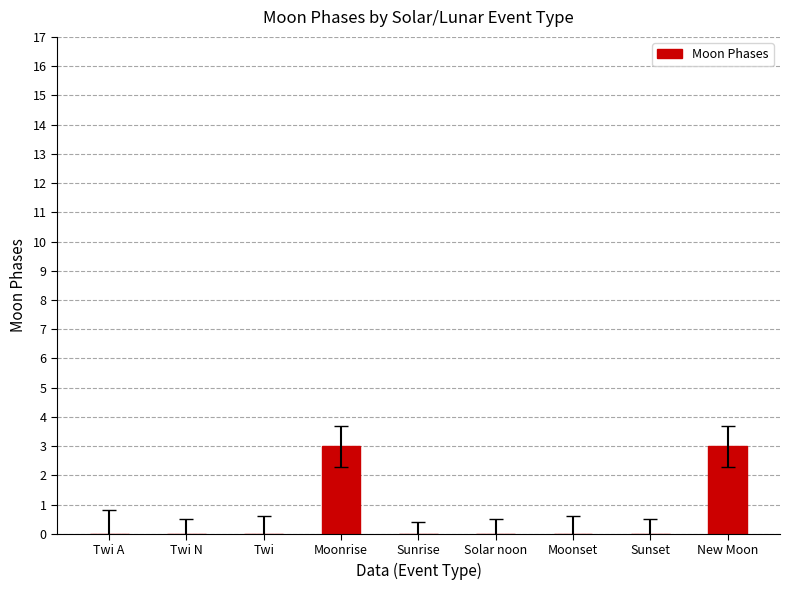

Reading left to right, transcribe all the data shown in this chart.

0	0	0	3	0	0	0	0	3